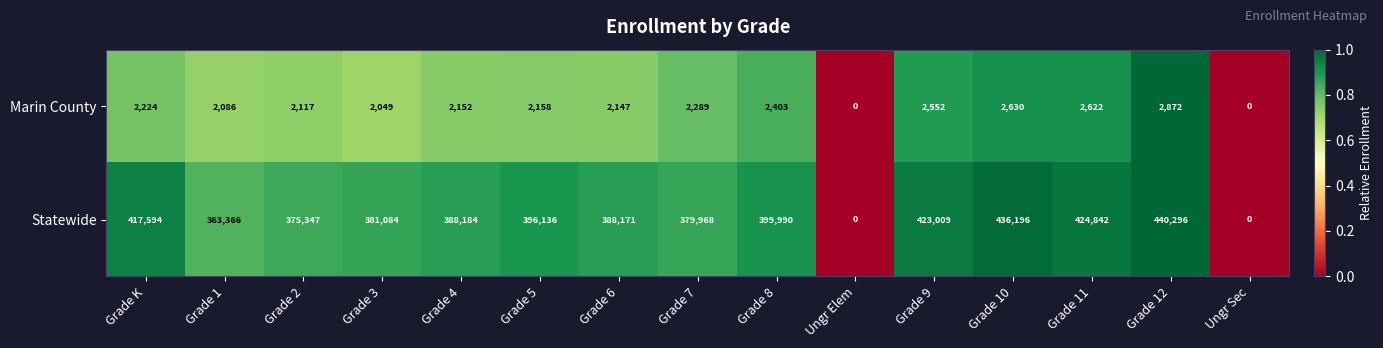

How many values in Statewide are above zero?

13